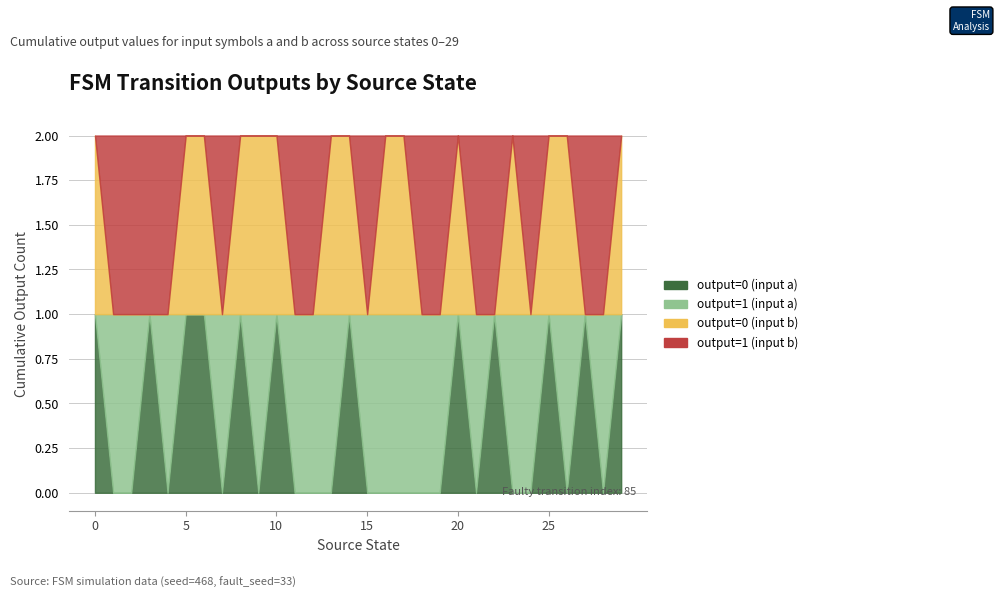

What are all the series names shown in the legend?

output=0 (input a), output=1 (input a), output=0 (input b), output=1 (input b)